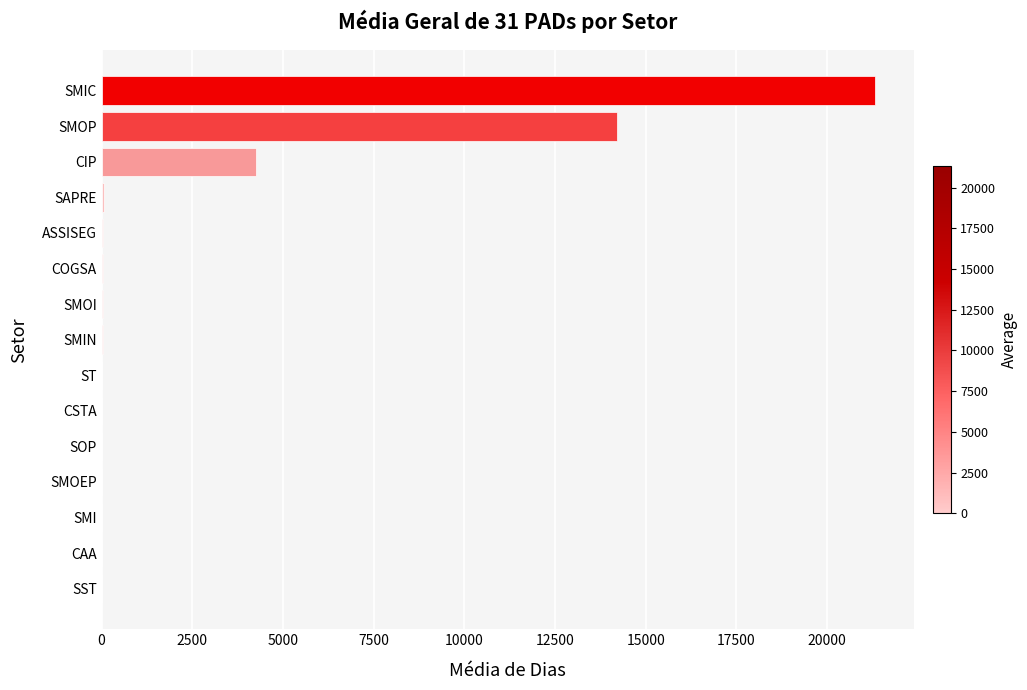

Is it true that the value at SMOP is 8939.6?

False